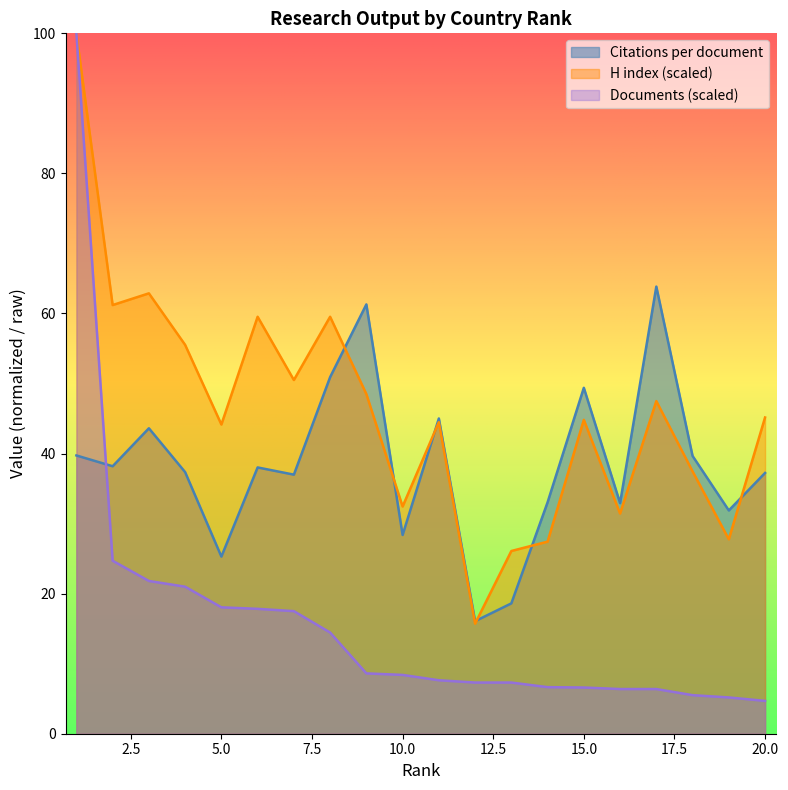

What is the value of the Citations per document point at the 19th from the left?

31.9